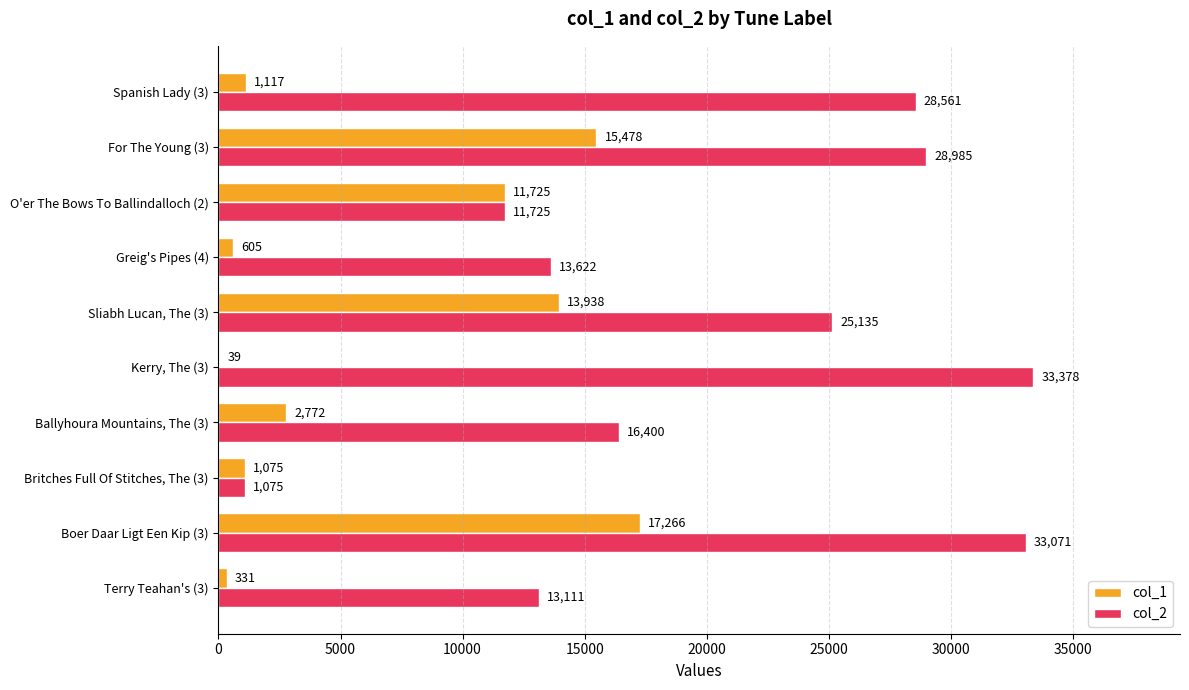

What is the greatest value displayed?

33378